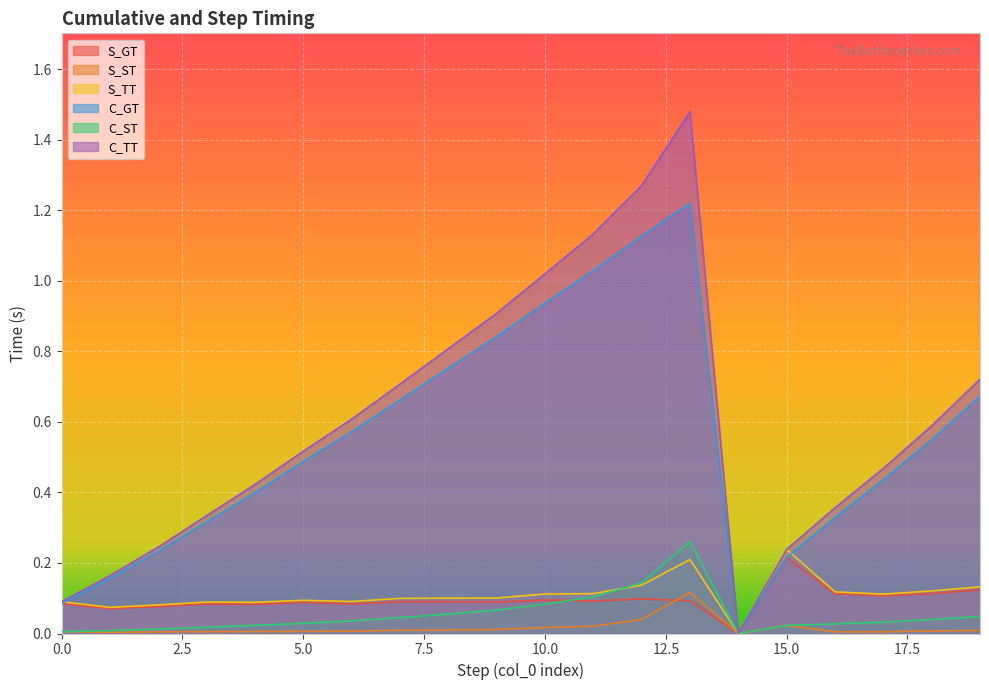

How many lines are shown in the chart?

6